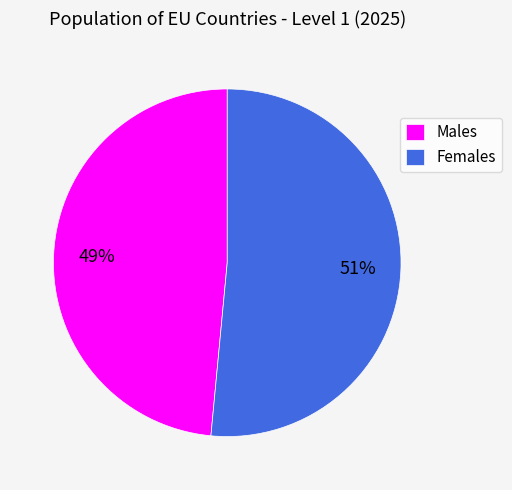

Is there a majority slice in this chart?

Yes